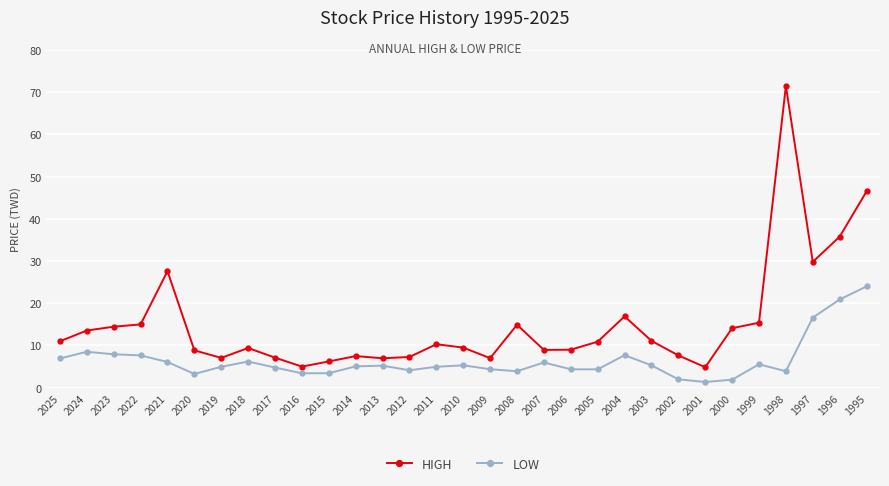

What is the sum of all HIGH values?

471.1